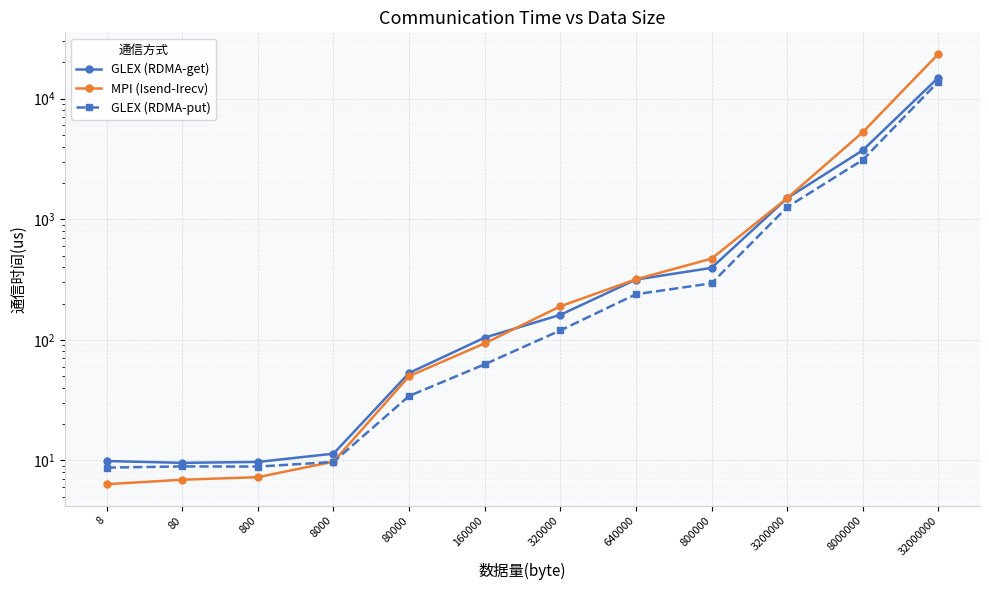

What is the lowest value of the GLEX (RDMA-get) series?

9.5